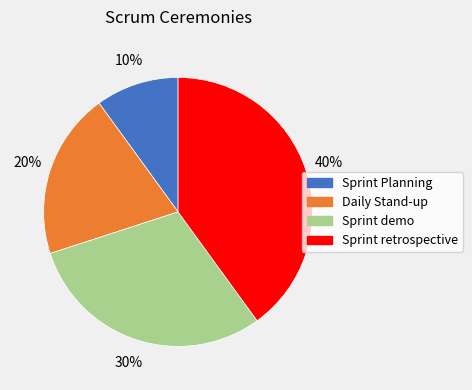

Do Sprint demo and Sprint retrospective together represent more than half of the pie?

Yes